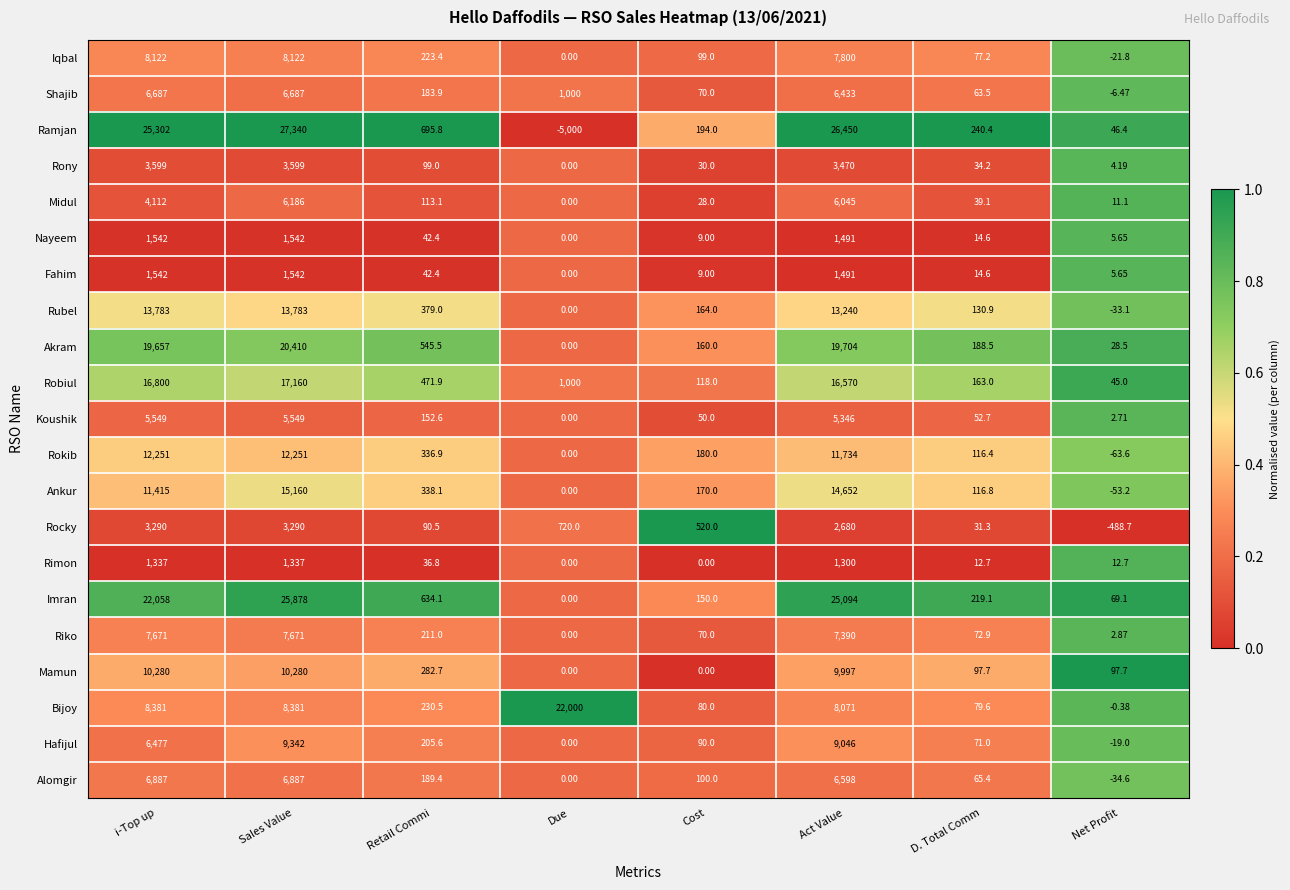

Where is Iqbal nearest to the value 4050?

Act Value